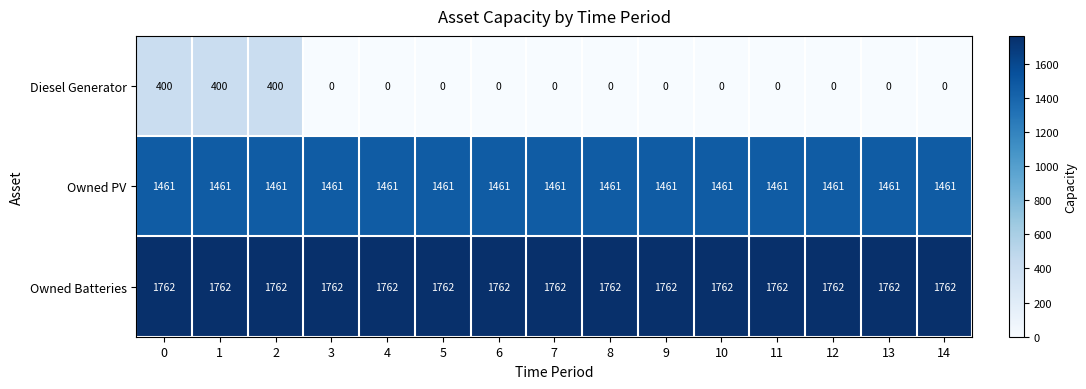

The value of Owned Batteries at 11 is 1762. True or false?

True